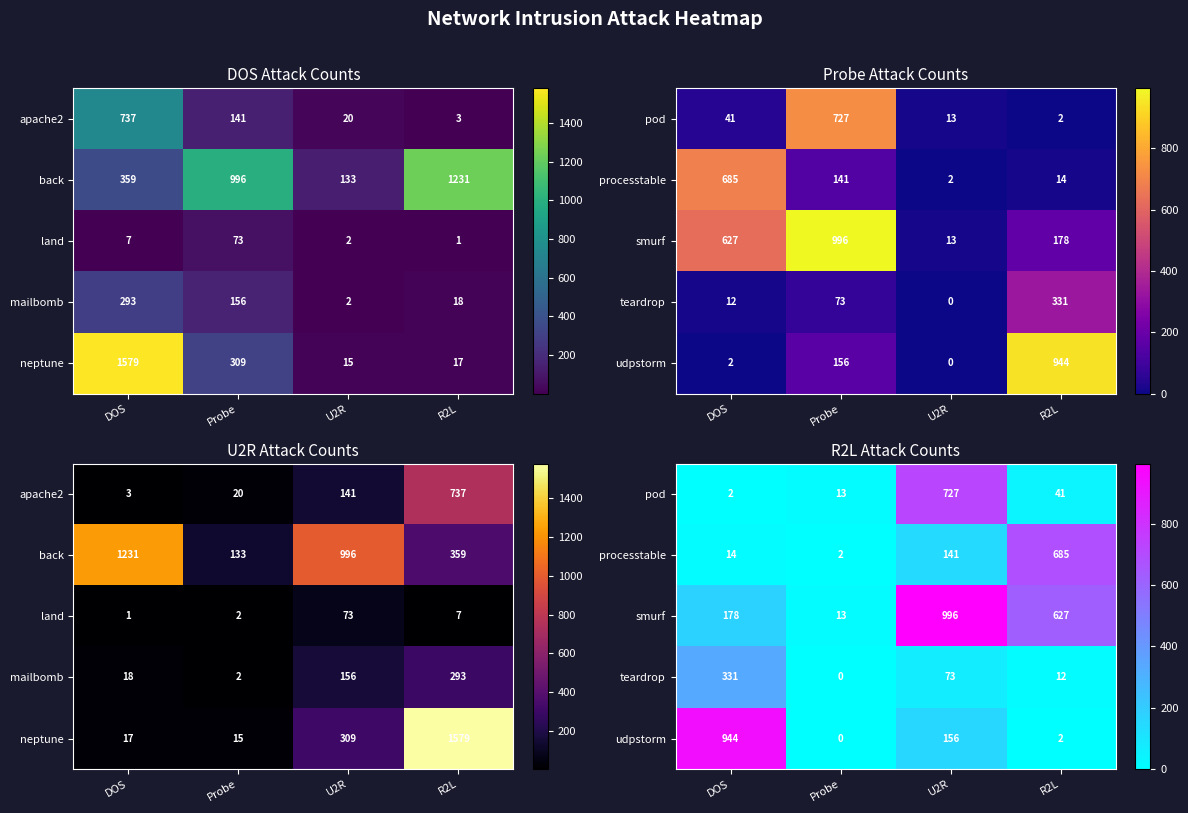

List the series in order of their peak value, lowest first.

teardrop, processtable, pod, udpstorm, smurf